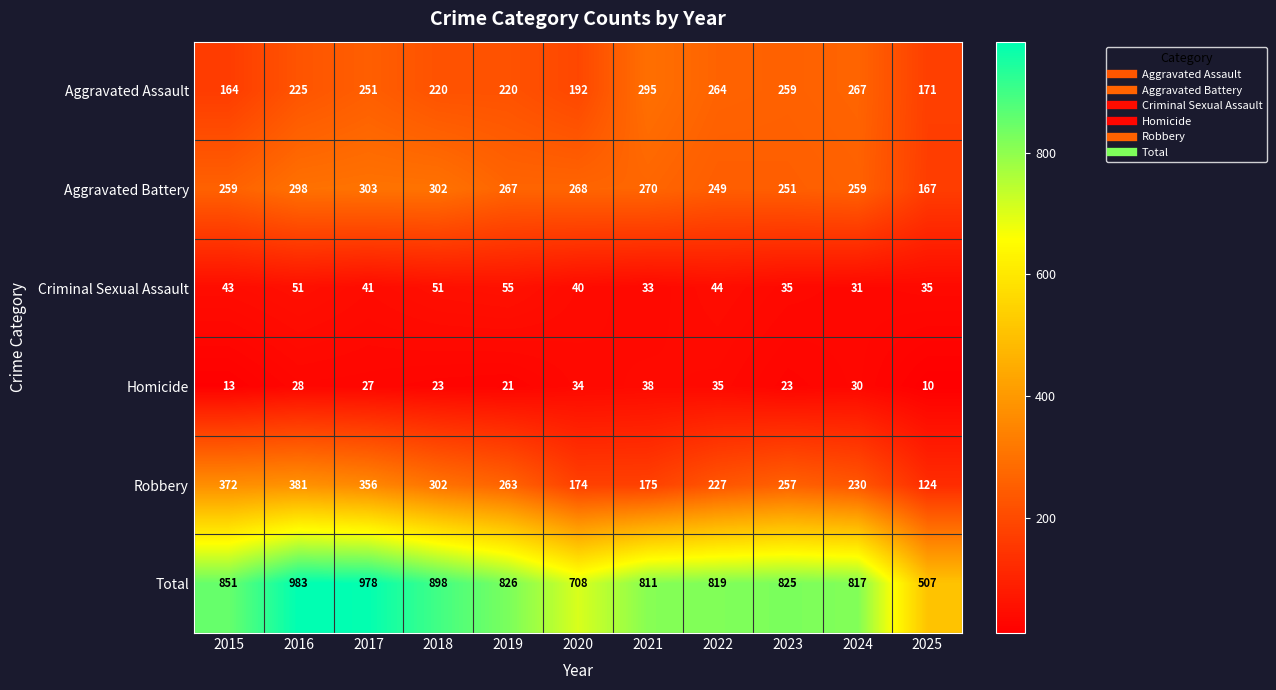

Which series has the largest range (max minus min)?

Total